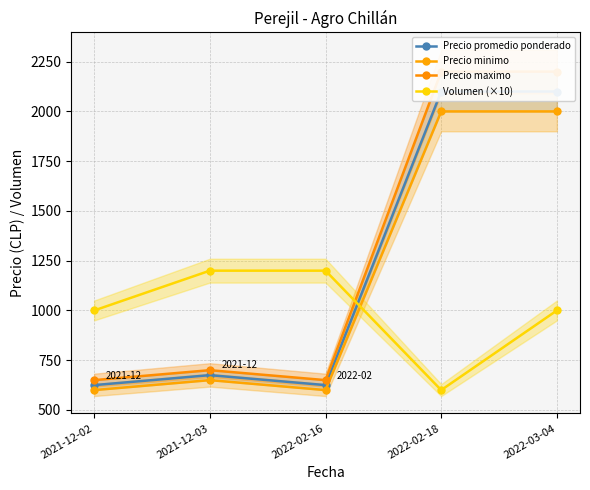

Which series has the largest range (max minus min)?

Precio maximo